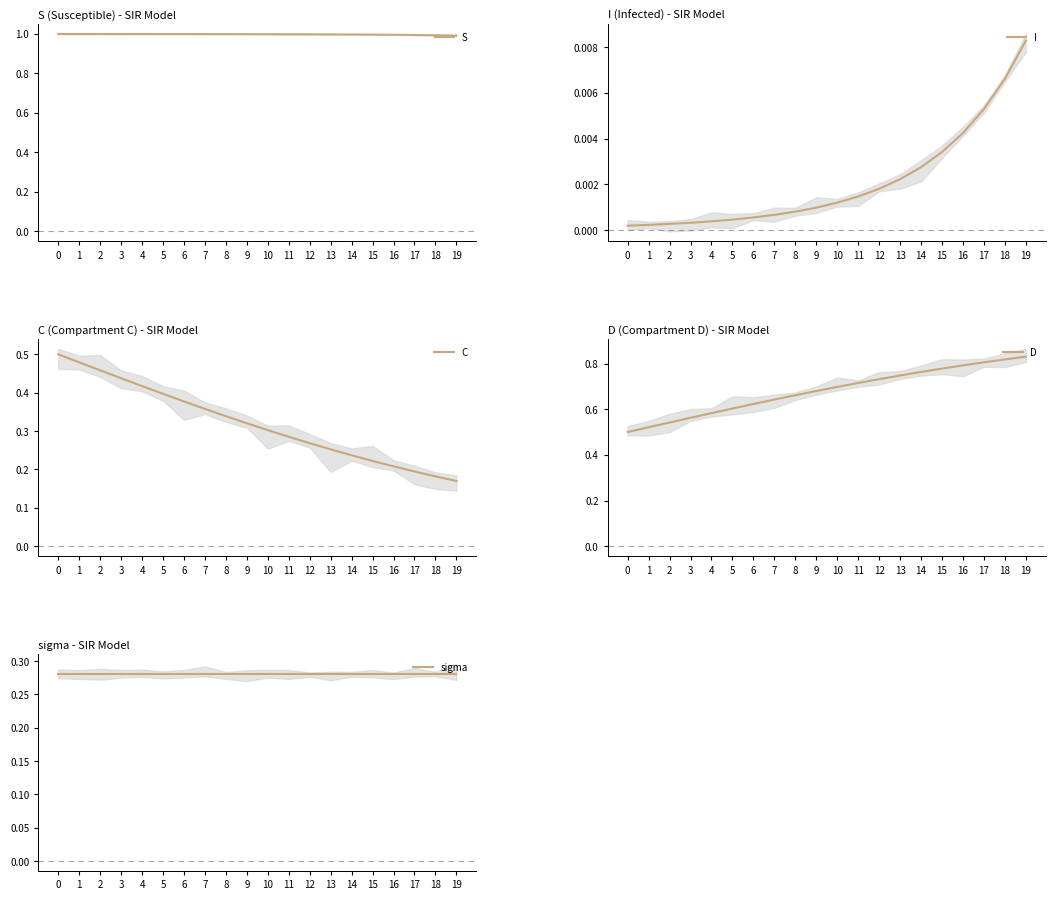

What are all the series names shown in the legend?

S, I, C, D, sigma